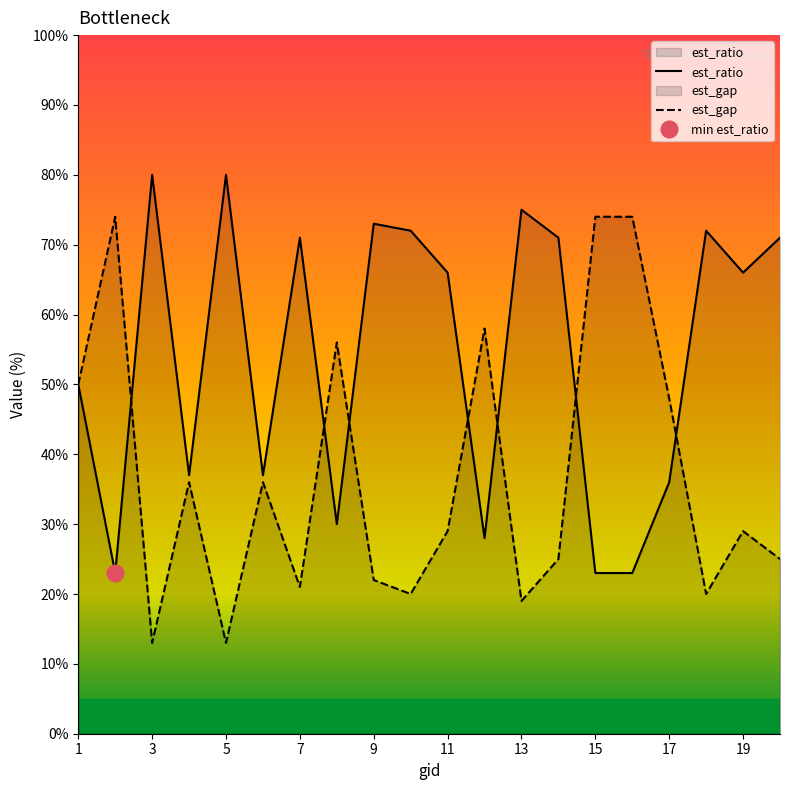

Which series has the widest spread of values?

est_gap